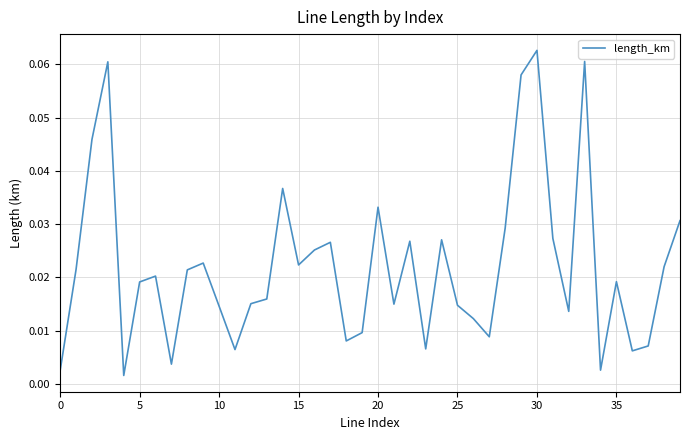

Is this an area chart (filled region under the line)?

No